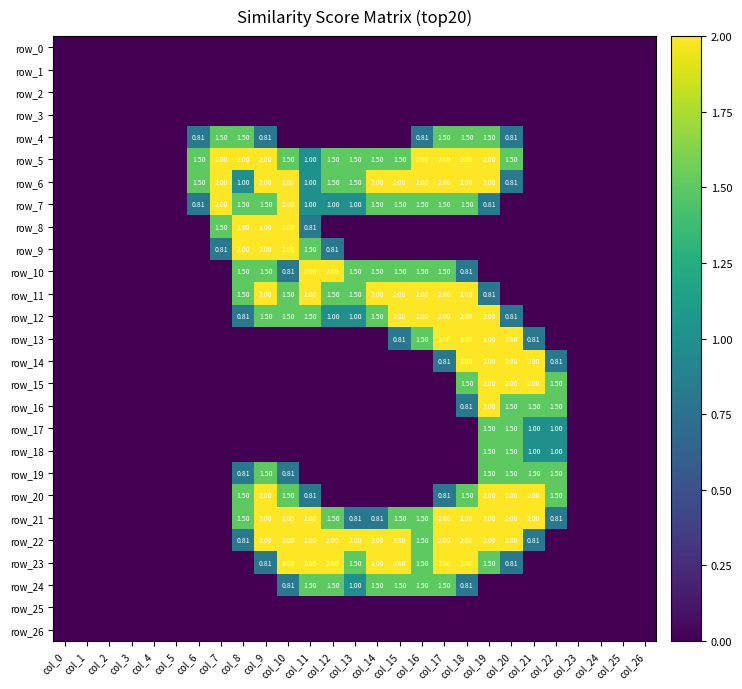

The value of row_13 at col_10 is 0.0. True or false?

True